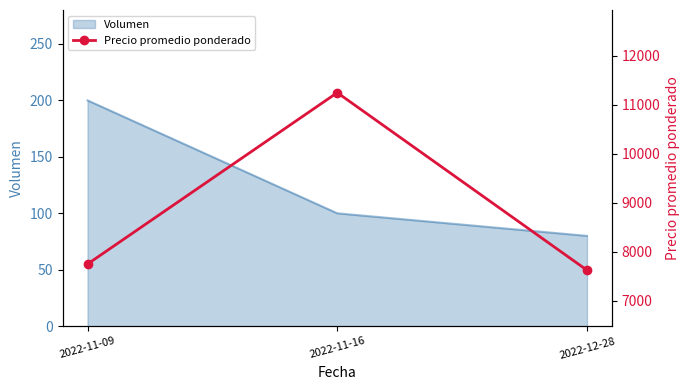

What is the minimum value shown in the chart?

7625